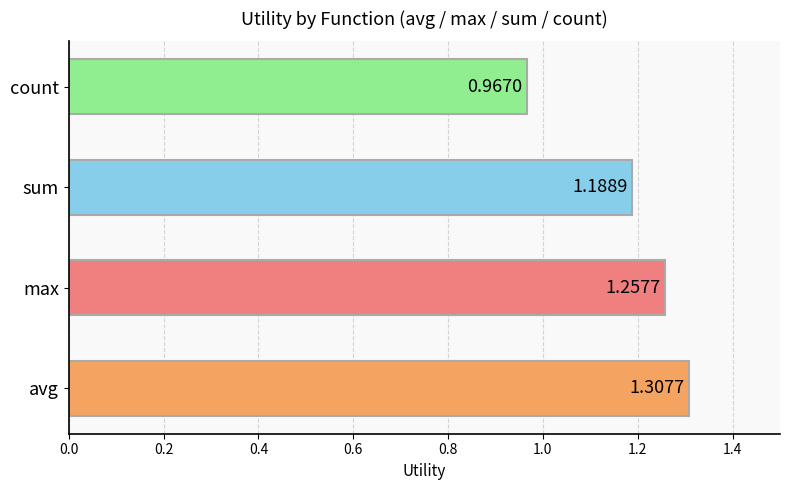

Where is the data nearest to the value 1?

count